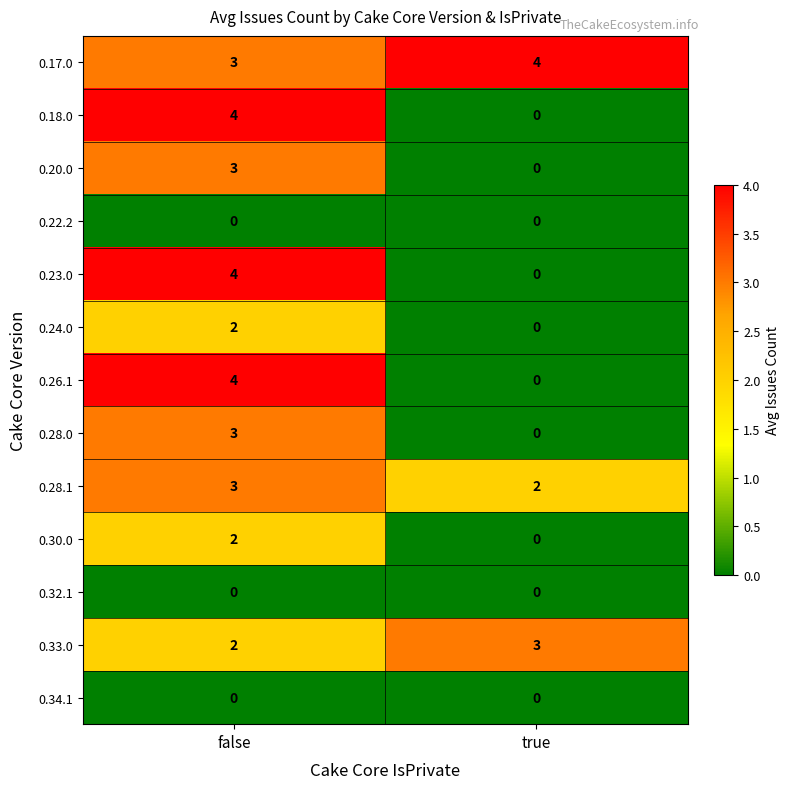

What is the difference between the highest and lowest values at false?

4